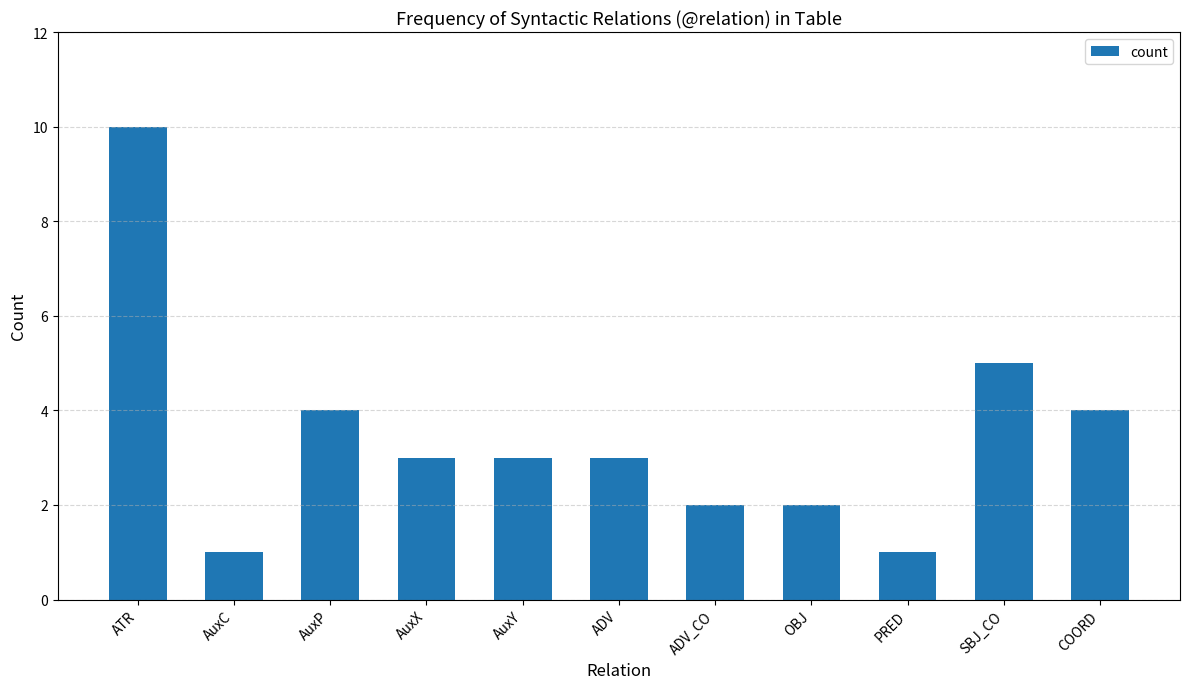

The chart shows a value of 3 at ADV. True or false?

True